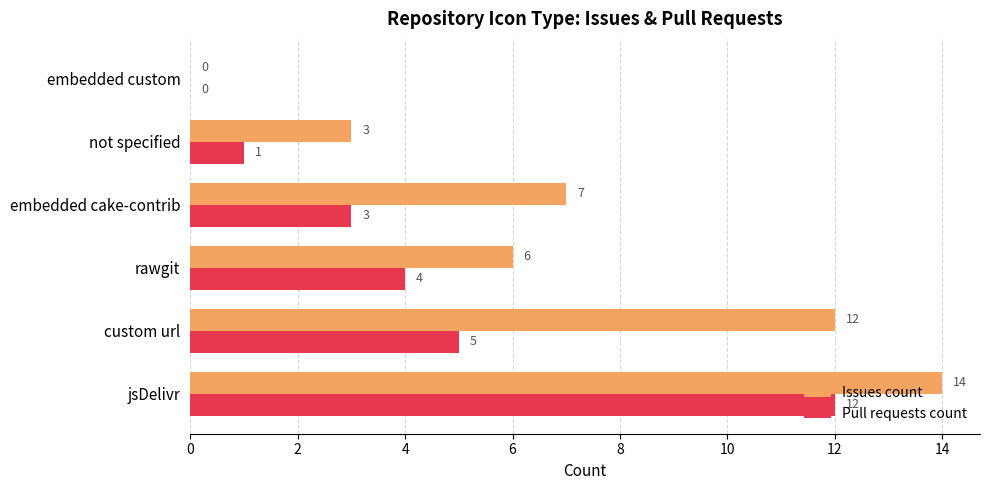

Which series changed the most between custom url and embedded cake-contrib?

Issues count